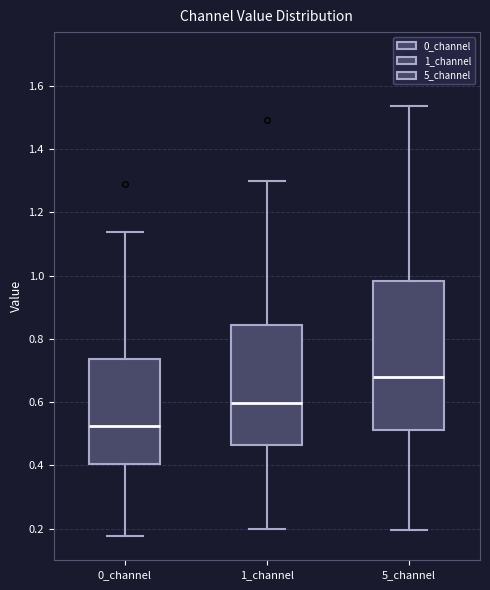

Reading left to right, transcribe this box plot: for each box, give where its median line is, the range the box spans, and where its two whiskers end, as read against the y-axis. The values are not printed on the chart, so give them approximately, as read against the axis.

0_channel: median 0.52, box 0.40 to 0.74, whiskers 0.18 to 1.14
1_channel: median 0.60, box 0.46 to 0.84, whiskers 0.20 to 1.30
5_channel: median 0.68, box 0.52 to 0.98, whiskers 0.20 to 1.54